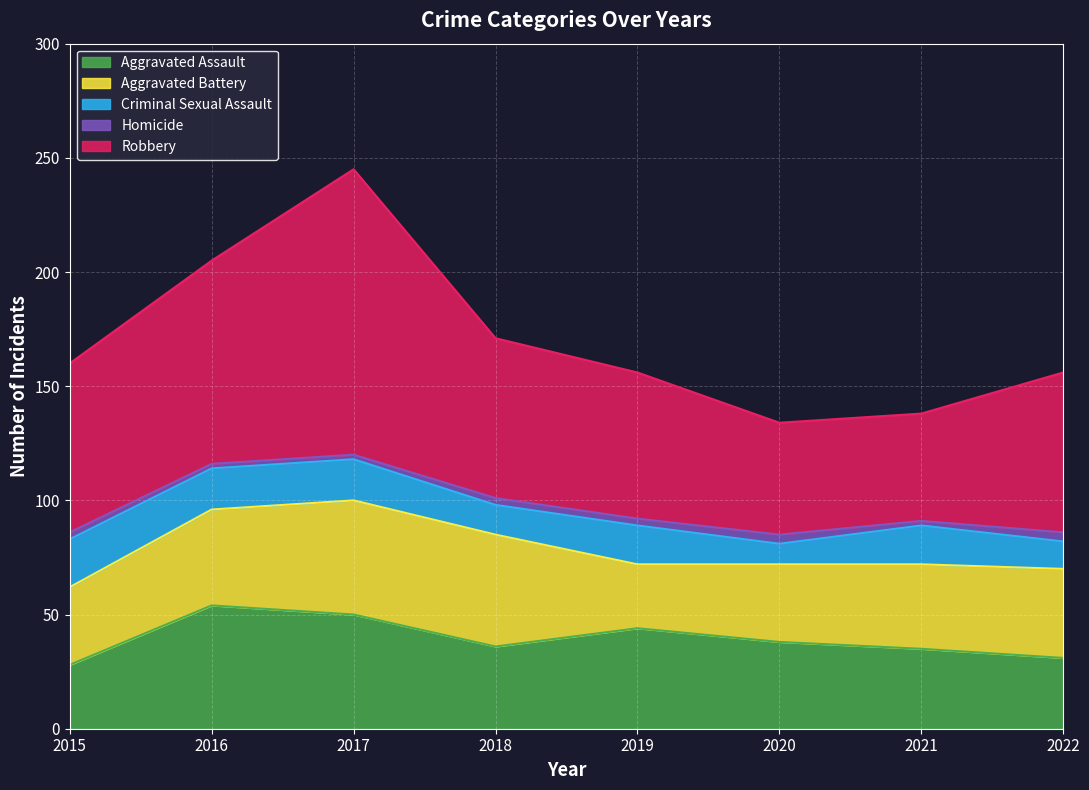

List the labels in order of Criminal Sexual Assault value, largest first.

2015, 2016, 2017, 2019, 2021, 2018, 2022, 2020